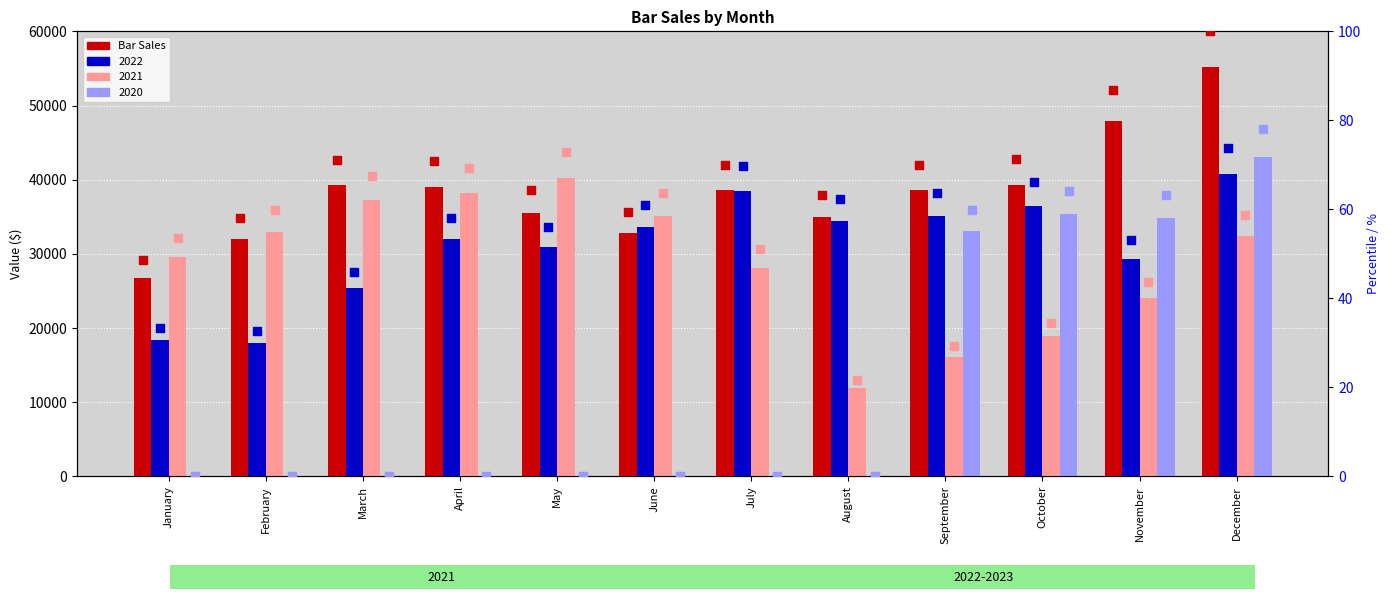

Which series contains the lowest Y value?

2020 pct